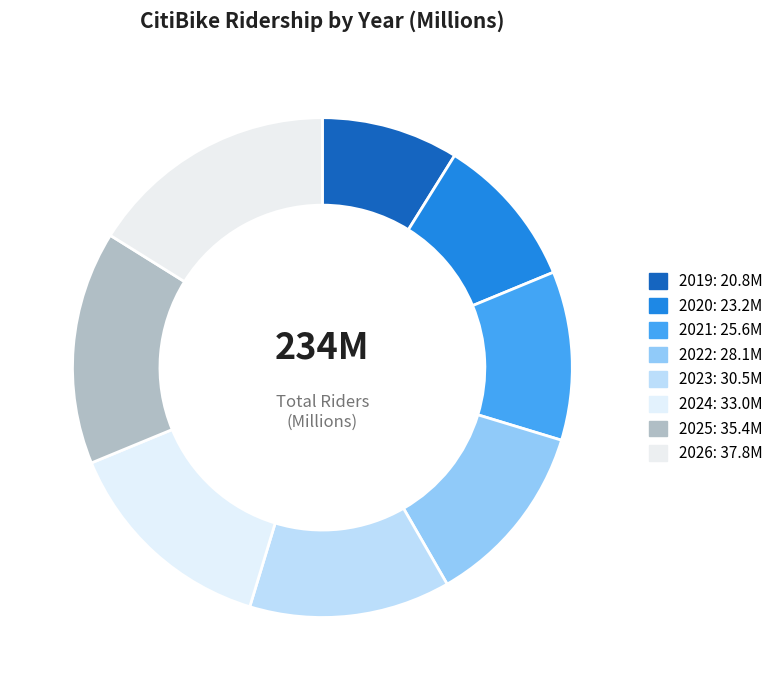

Does any single category account for the majority?

No